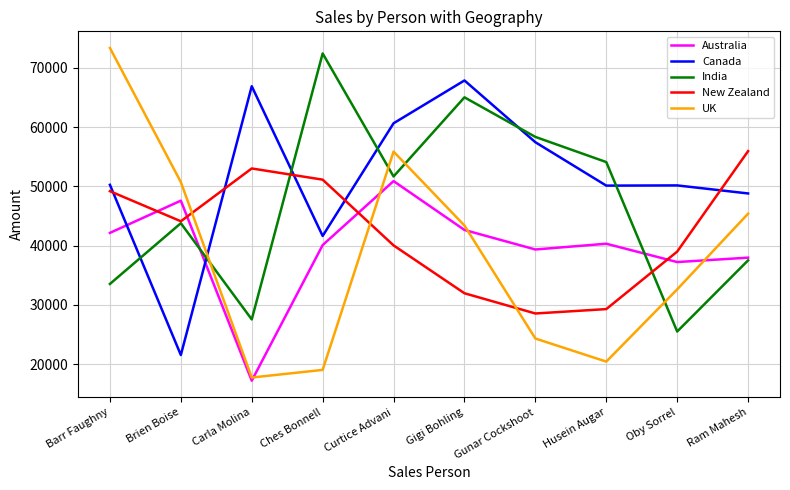

How many series are shown in this chart?

5